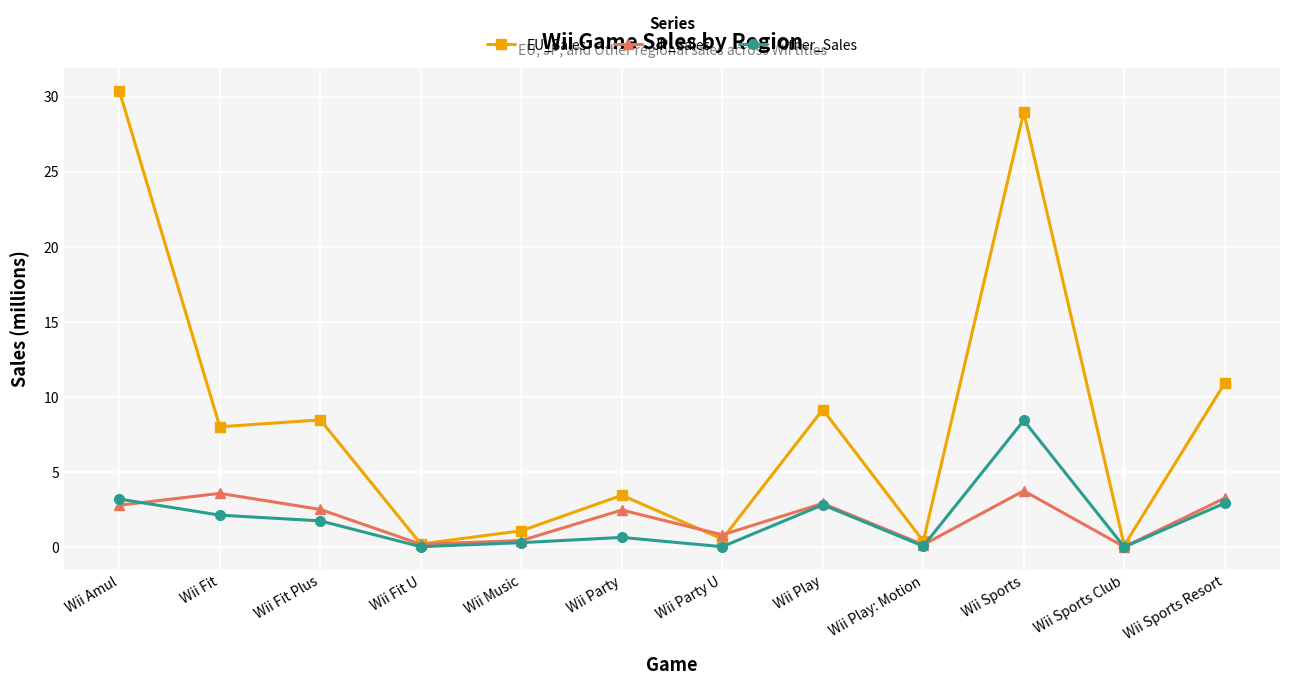

Which series has the widest spread of values?

EU_Sales